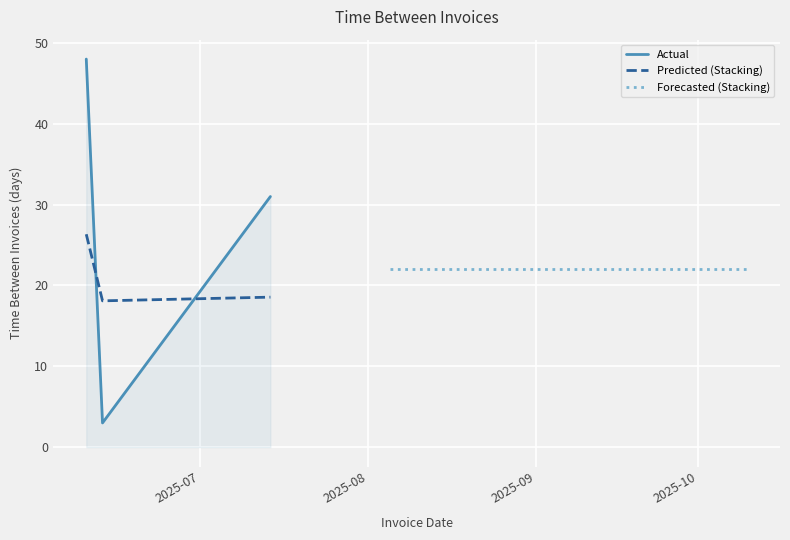

Which series changed the most between Actual and Forecasted (Stacking)?

Actual